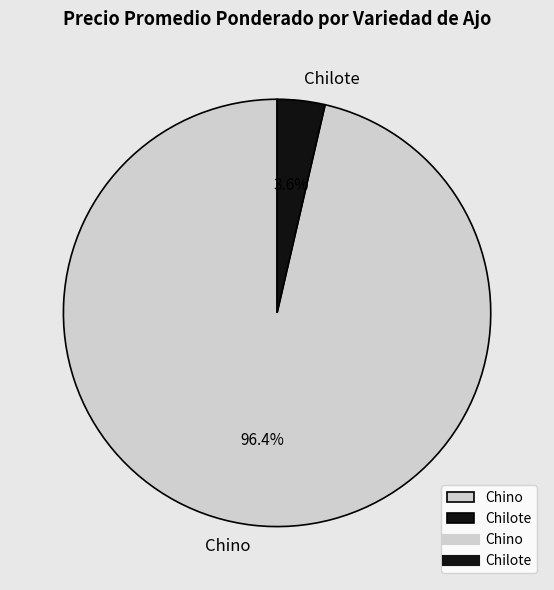

Count the number of slices in the pie.

2